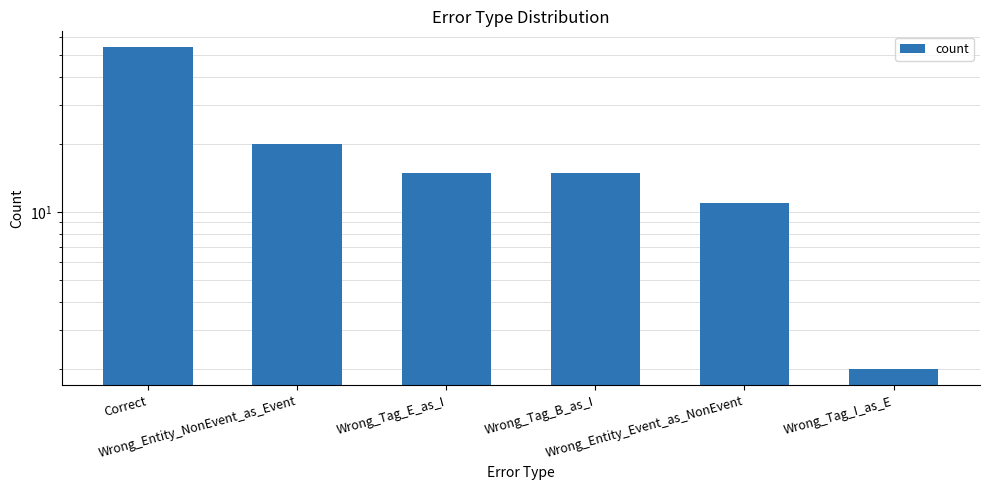

How many series are shown in this chart?

1